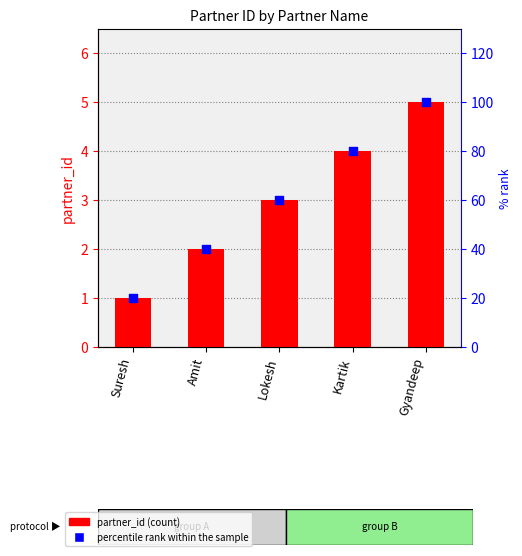

At how many categories does at least one series exceed 9?

5